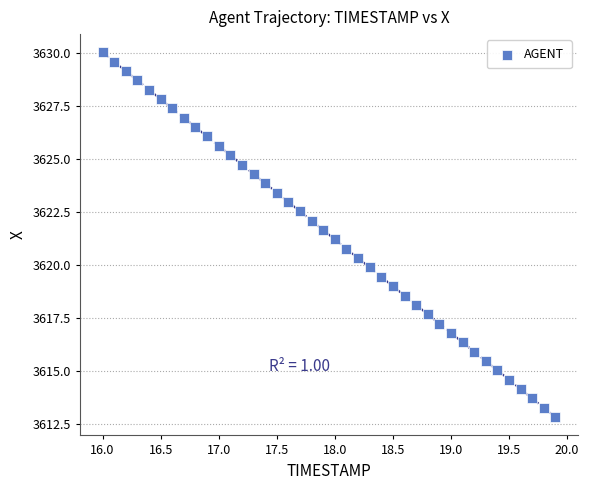

What is the range of X values (max minus min)?

3.9